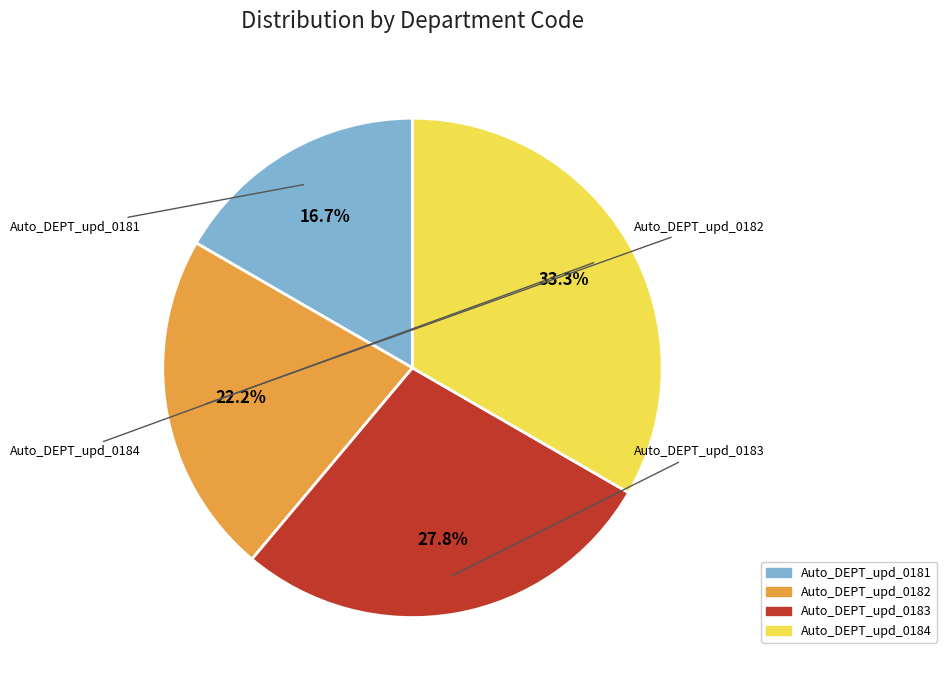

Does any single category account for the majority?

No